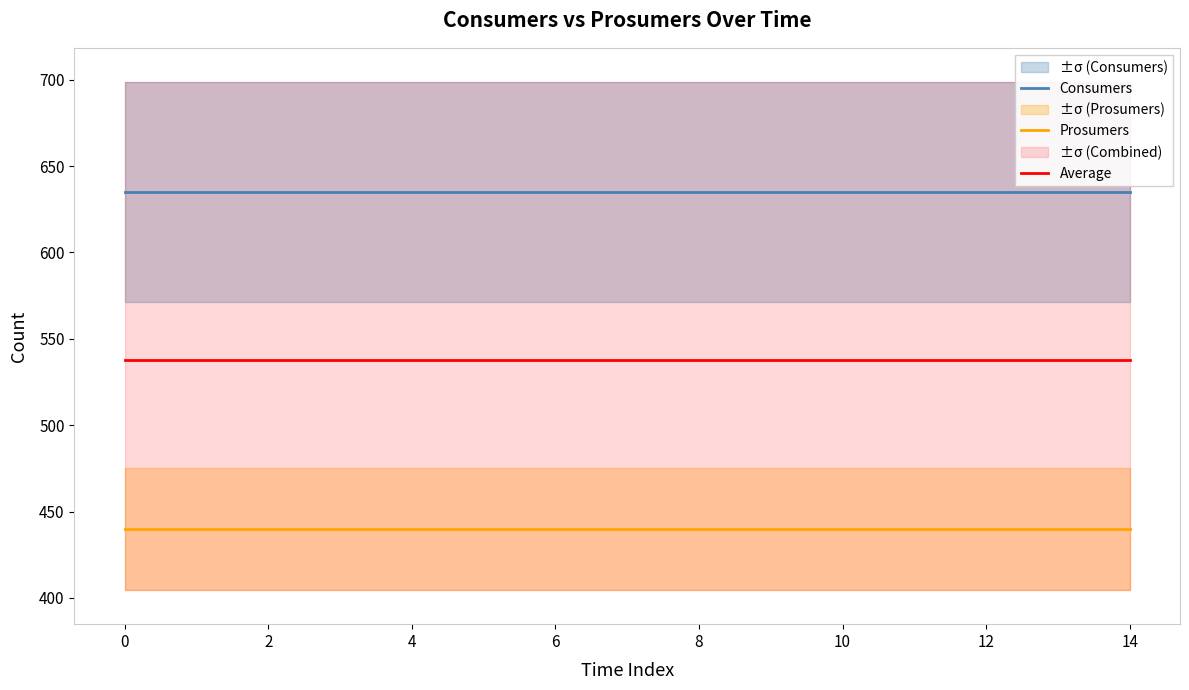

True or false: Average and Consumers cross at least once.

False